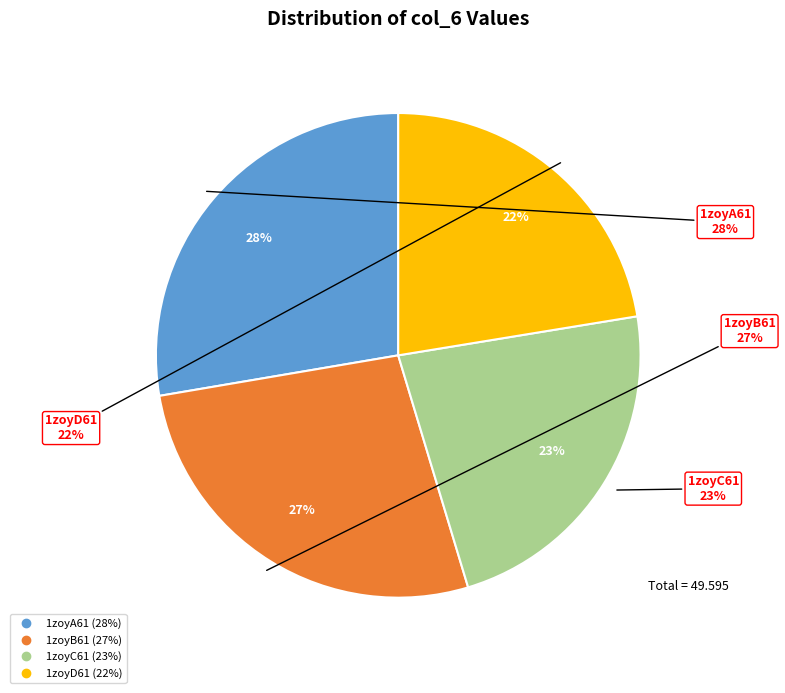

Is the sum of 1zoyA61 and 1zoyB61 greater than half?

Yes